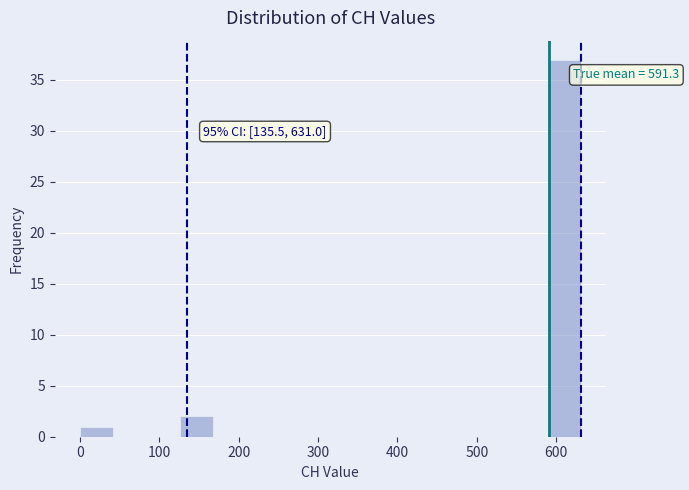

Which range on the x-axis has the tallest bar?

590 to 630